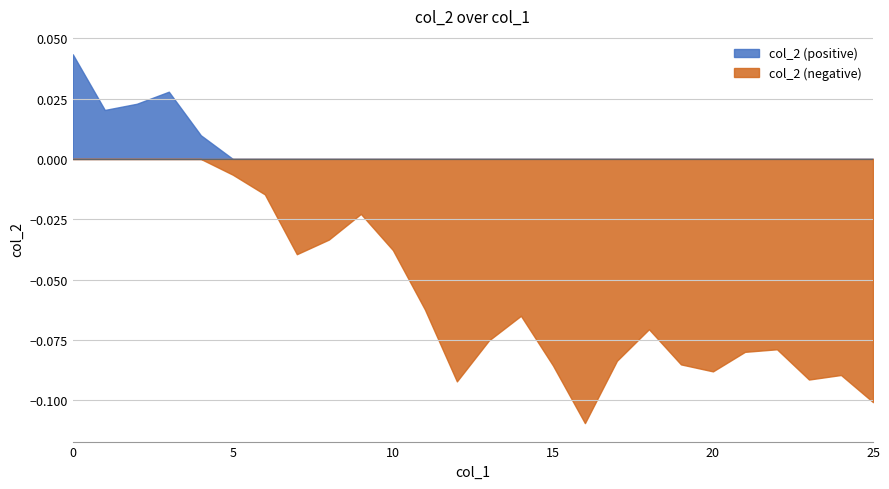

What is the difference between the maximum and second lowest values?

0.1